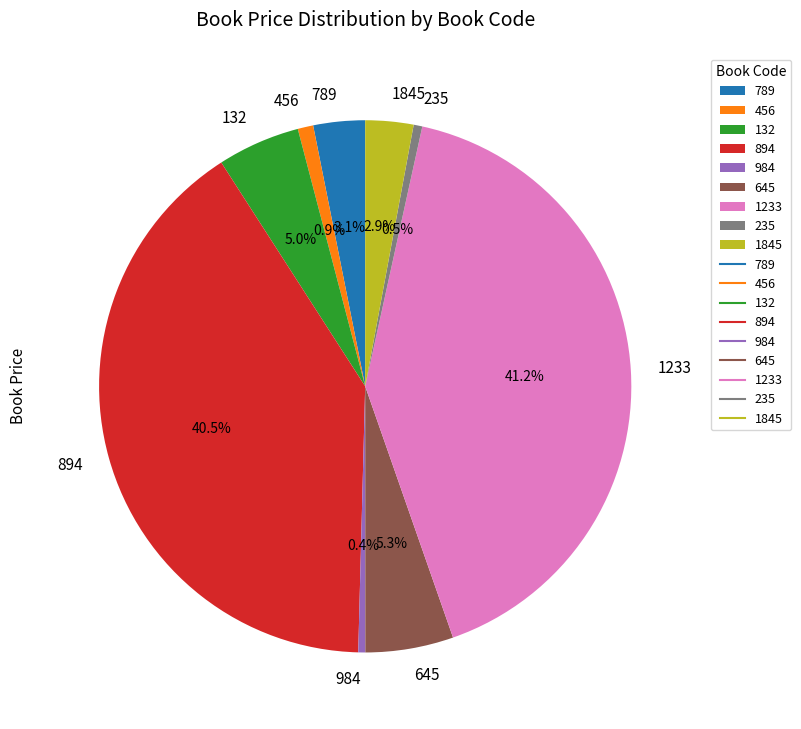

Does 456 account for over 50% of the chart?

No